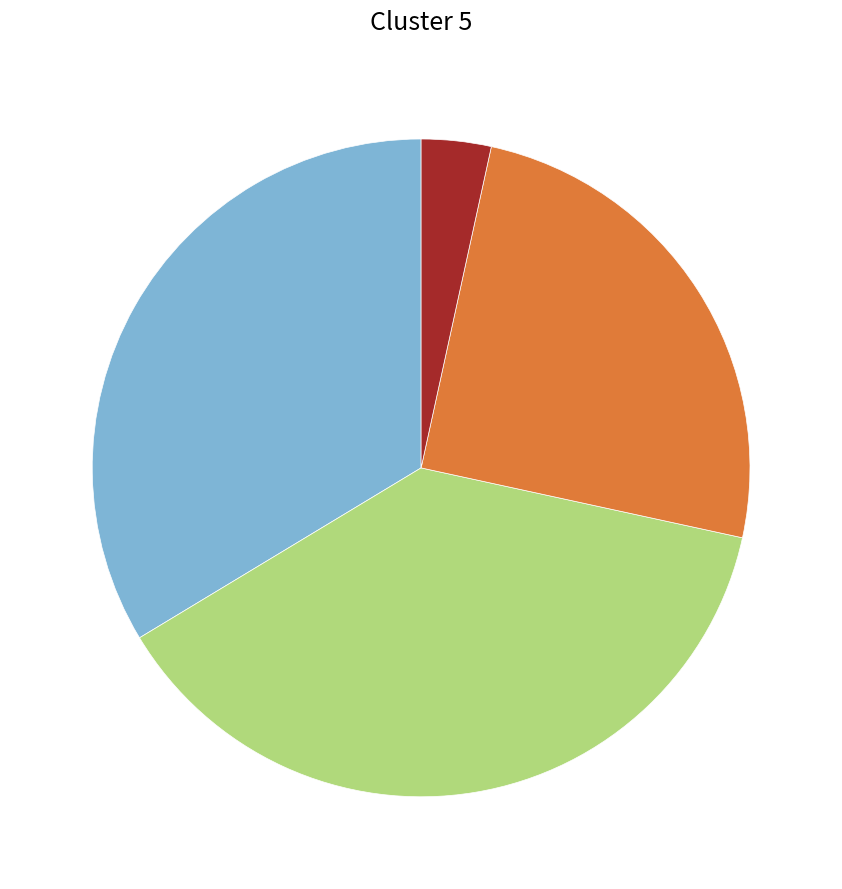

Count the number of slices in the pie.

4